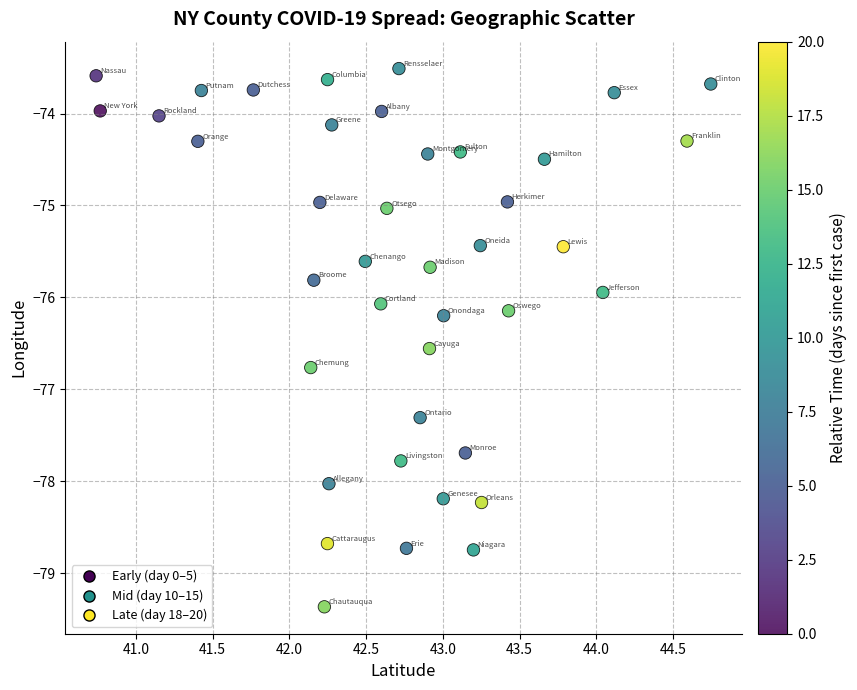

What is the range of X values (max minus min)?

4.0